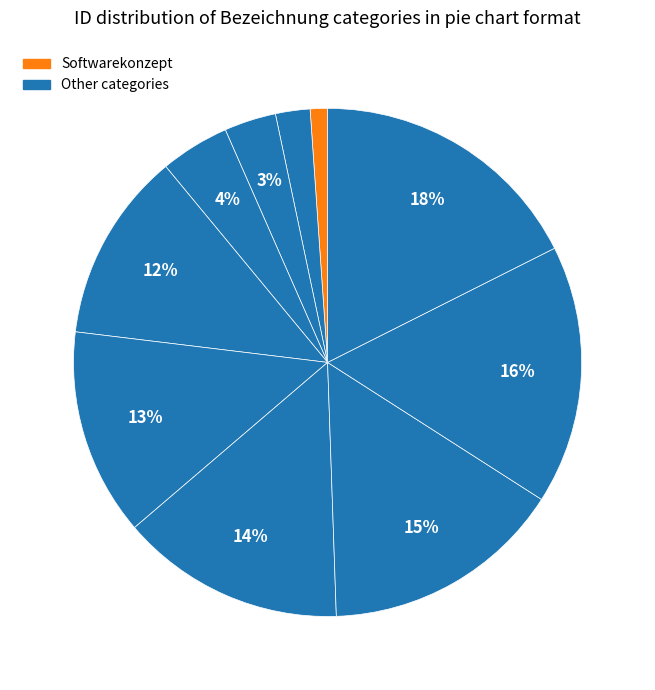

How many slices are in this pie chart?

10